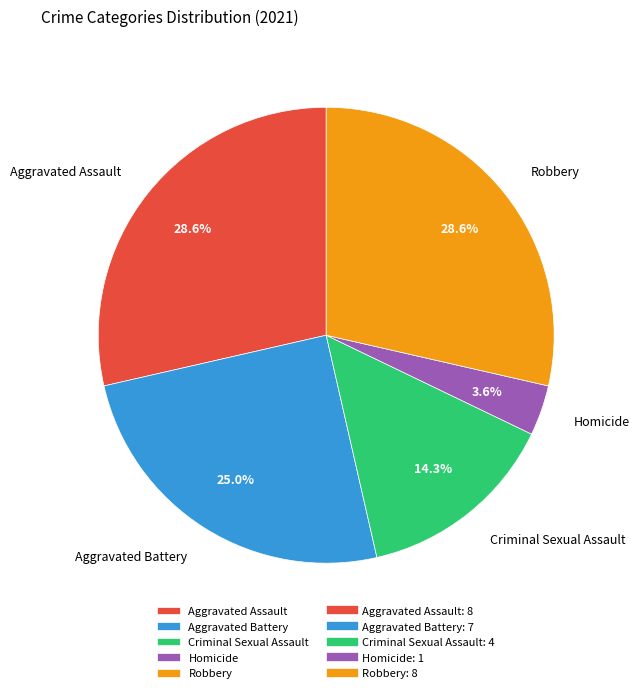

Approximately how many times larger is the value at Robbery compared to Aggravated Battery?

1.1